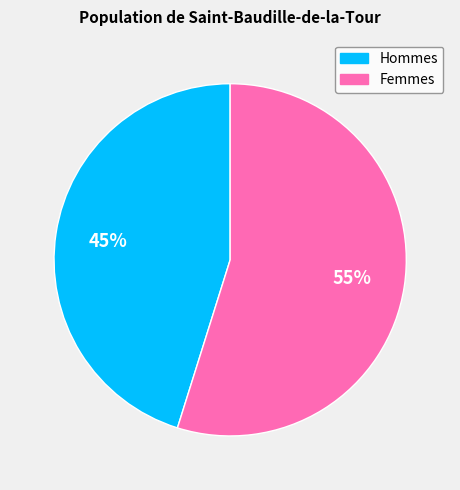

To the nearest percent, what percentage of the pie is Femmes?

55%